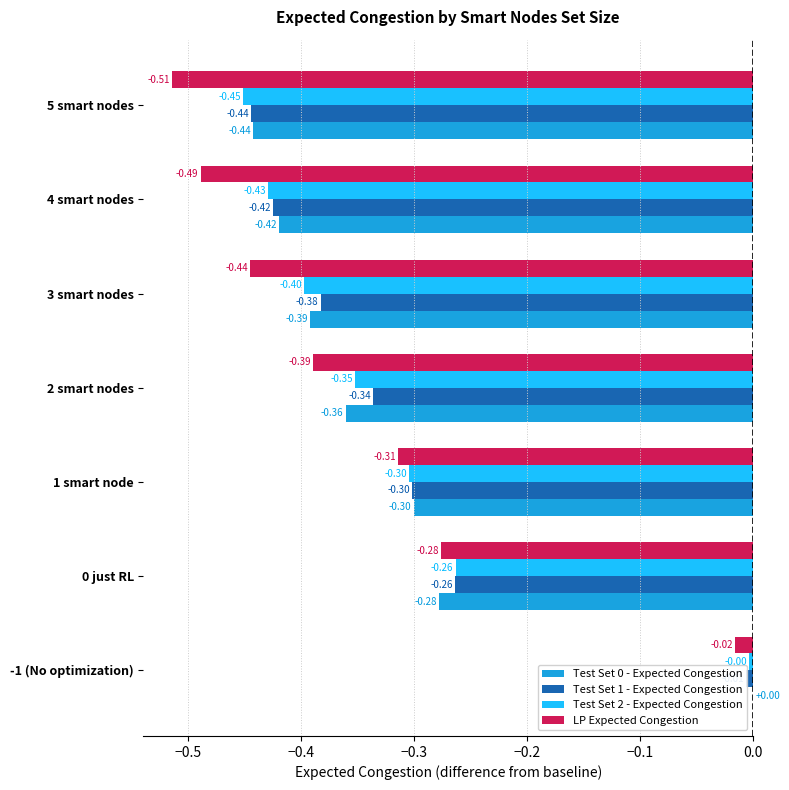

What is the difference between the maximum and second lowest values in the Test Set 1 - Expected Congestion series?

0.4